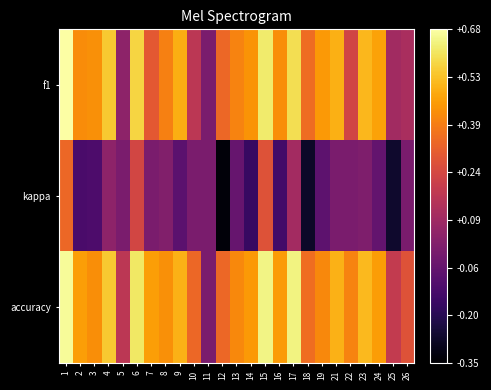

Reading left to right, list all the values displayed in this chart.

f1: 1=0.7	2=0.4	3=0.4	4=0.5	5=0.0	6=0.6	7=0.3	8=0.4	9=0.5	10=0.2	11=0.0	12=0.3	13=0.4	14=0.4	15=0.6	16=0.4	17=0.6	18=0.3	19=0.4	21=0.5	22=0.2	23=0.5	24=0.5	25=0.1	26=0.1
kappa: 1=0.3	2=-0.1	3=-0.1	4=0.0	5=0.0	6=0.2	7=0.0	8=0.0	9=-0.1	10=0.0	11=0.0	12=-0.3	13=-0.0	14=-0.2	15=0.3	16=-0.1	17=0.1	18=-0.3	19=-0.1	21=0.0	22=0.0	23=0.0	24=-0.1	25=-0.3	26=0.0
accuracy: 1=0.7	2=0.5	3=0.4	4=0.5	5=0.2	6=0.6	7=0.5	8=0.4	9=0.5	10=0.3	11=0.0	12=0.3	13=0.4	14=0.4	15=0.6	16=0.5	17=0.6	18=0.3	19=0.4	21=0.5	22=0.4	23=0.5	24=0.5	25=0.2	26=0.3